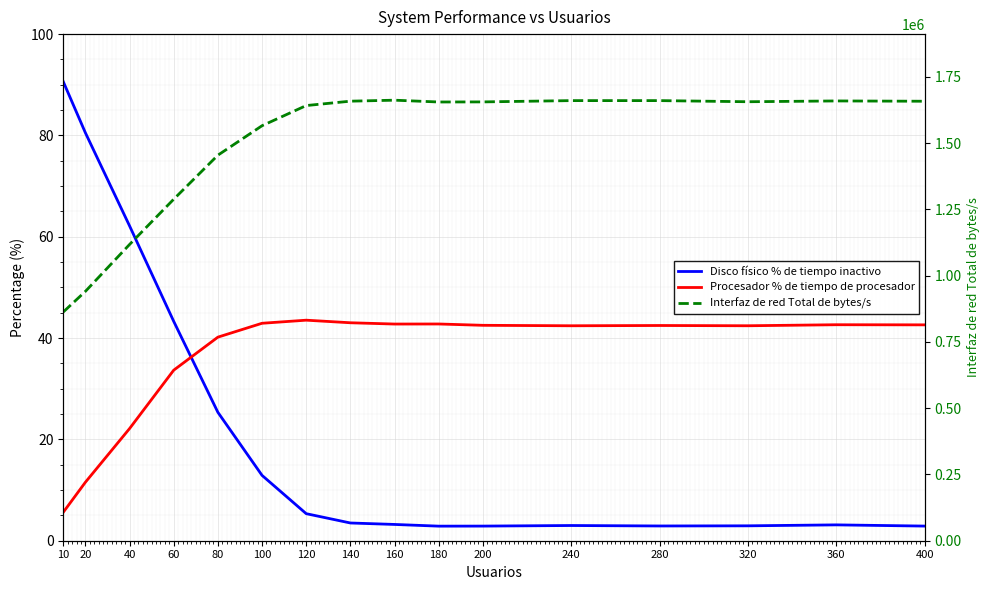

How many interior local valleys does the Procesador % de tiempo de procesador series have?

3